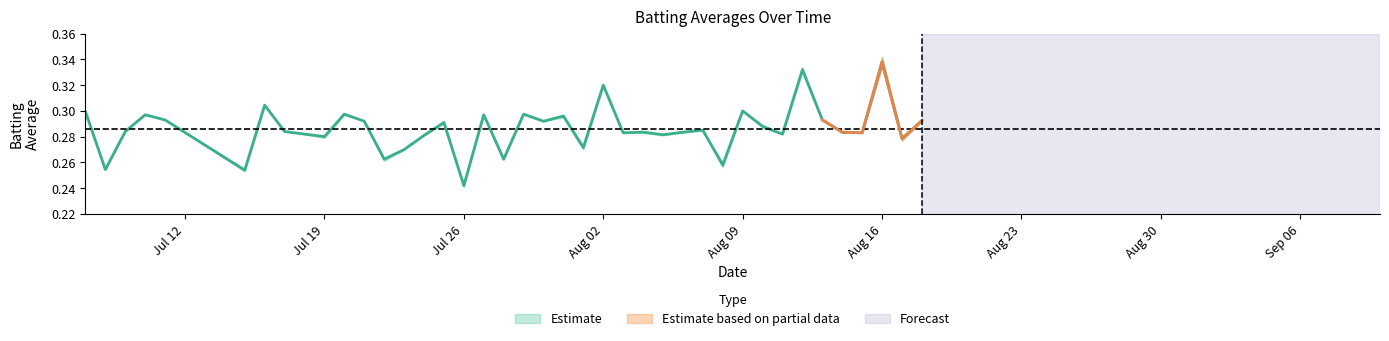

The value at 12 is 0.3. True or false?

False